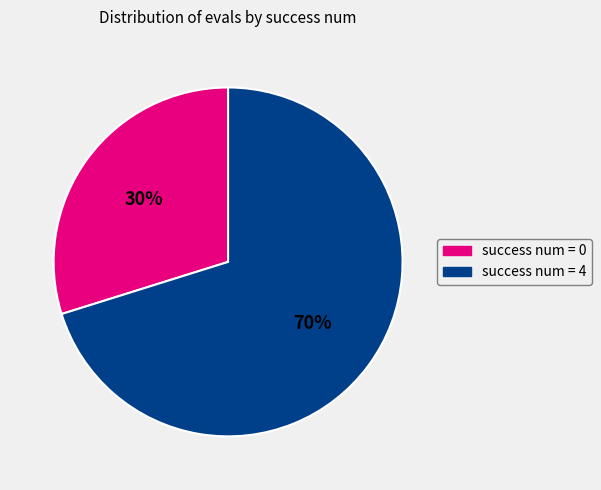

To the nearest percent, what is the difference between the largest and smallest slice percentages?

40%